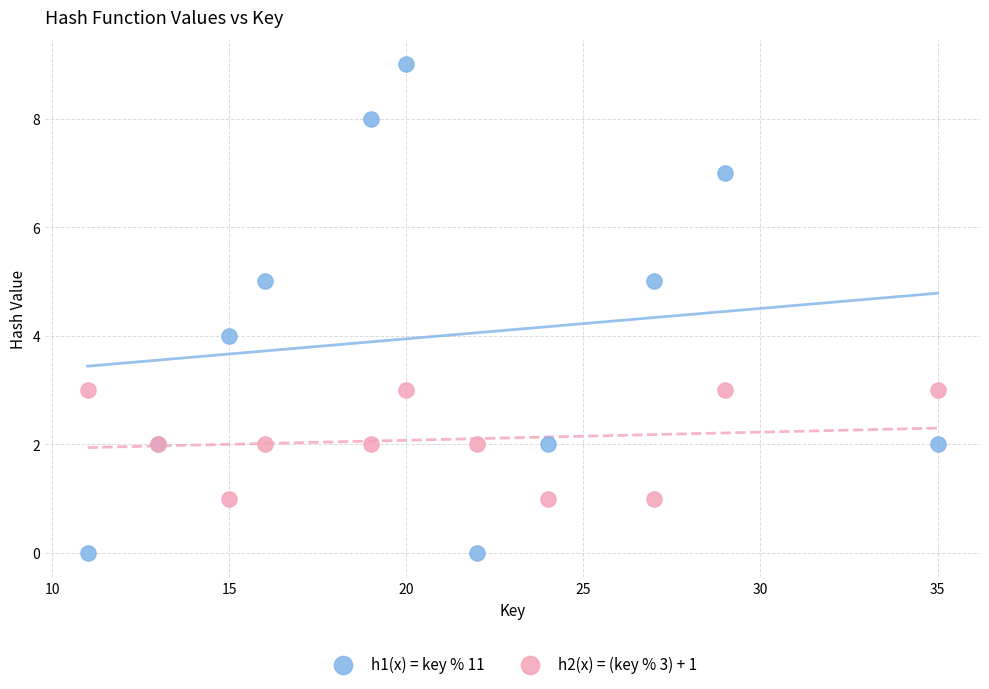

What is the X range (max minus min) for the scatter plot?

24